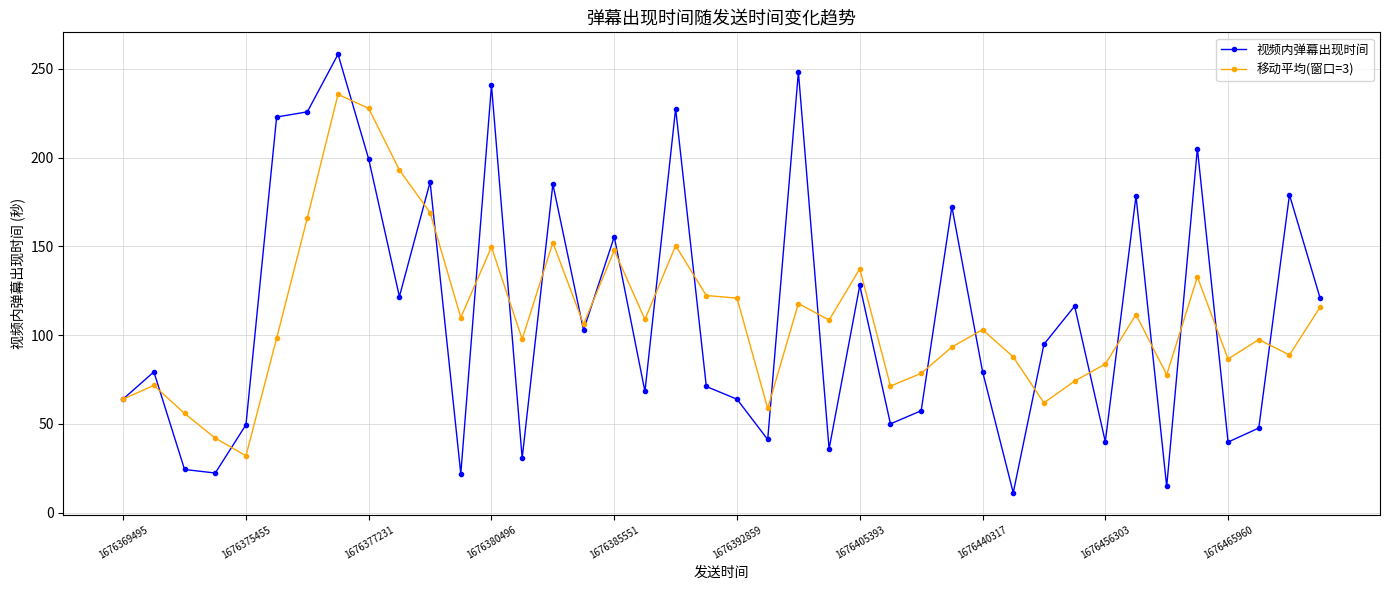

How many series are shown in this chart?

2